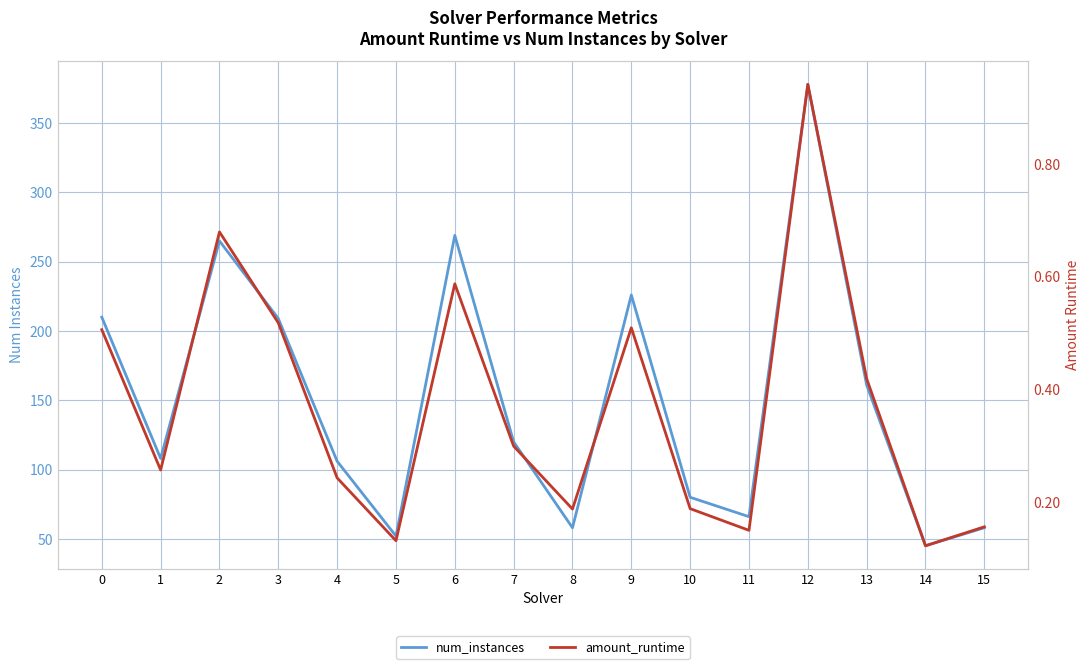

Reading left to right, extract all data points from this chart.

num_instances: 0=210.0	1=108.0	2=265.0	3=209.0	4=106.0	5=52.0	6=269.0	7=120.0	8=58.0	9=226.0	10=80.0	11=66.0	12=378.0	13=161.0	14=45.0	15=58.0
amount_runtime: 0=0.5	1=0.3	2=0.7	3=0.5	4=0.2	5=0.1	6=0.6	7=0.3	8=0.2	9=0.5	10=0.2	11=0.1	12=0.9	13=0.4	14=0.1	15=0.2